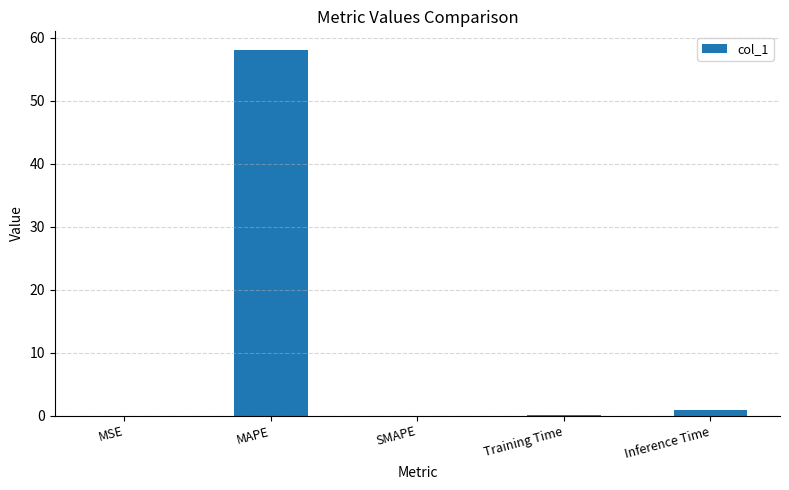

Where is the data nearest to the value 29?

Inference Time